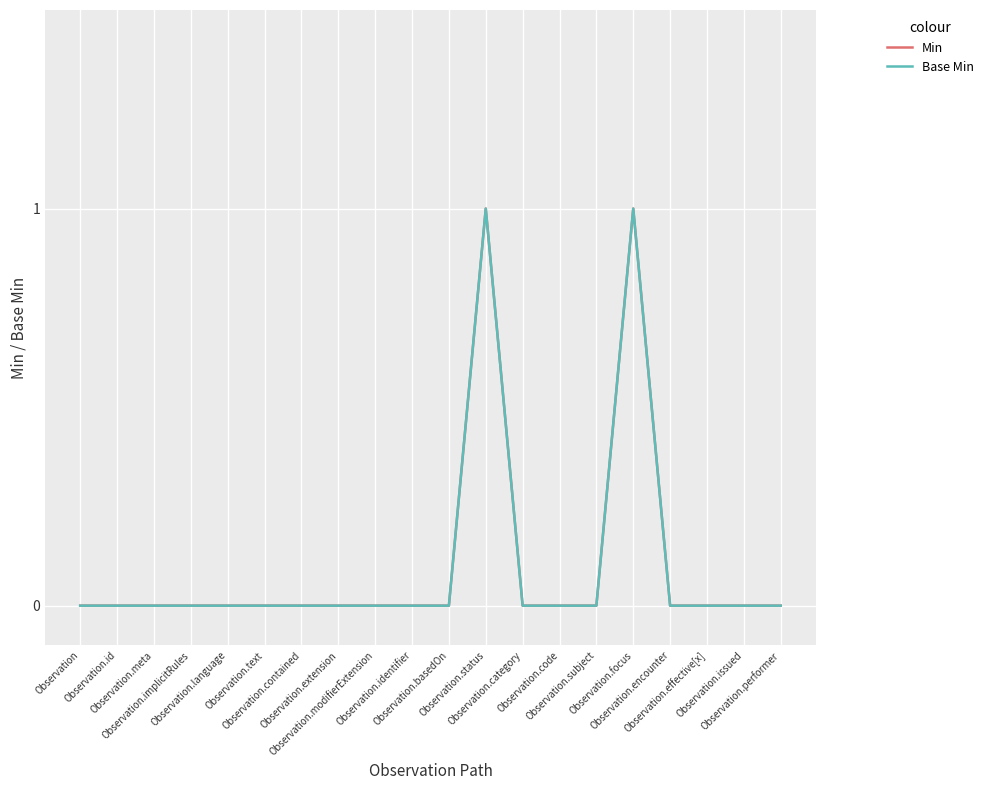

The Base Min series shows -1 at Observation. True or false?

False